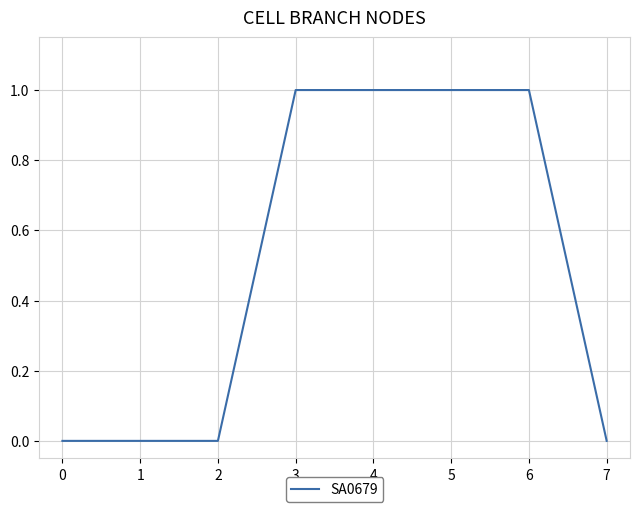

Reading left to right, what are all the values shown in this chart?

0=0	1=0	2=0	3=1	4=1	5=1	6=1	7=0